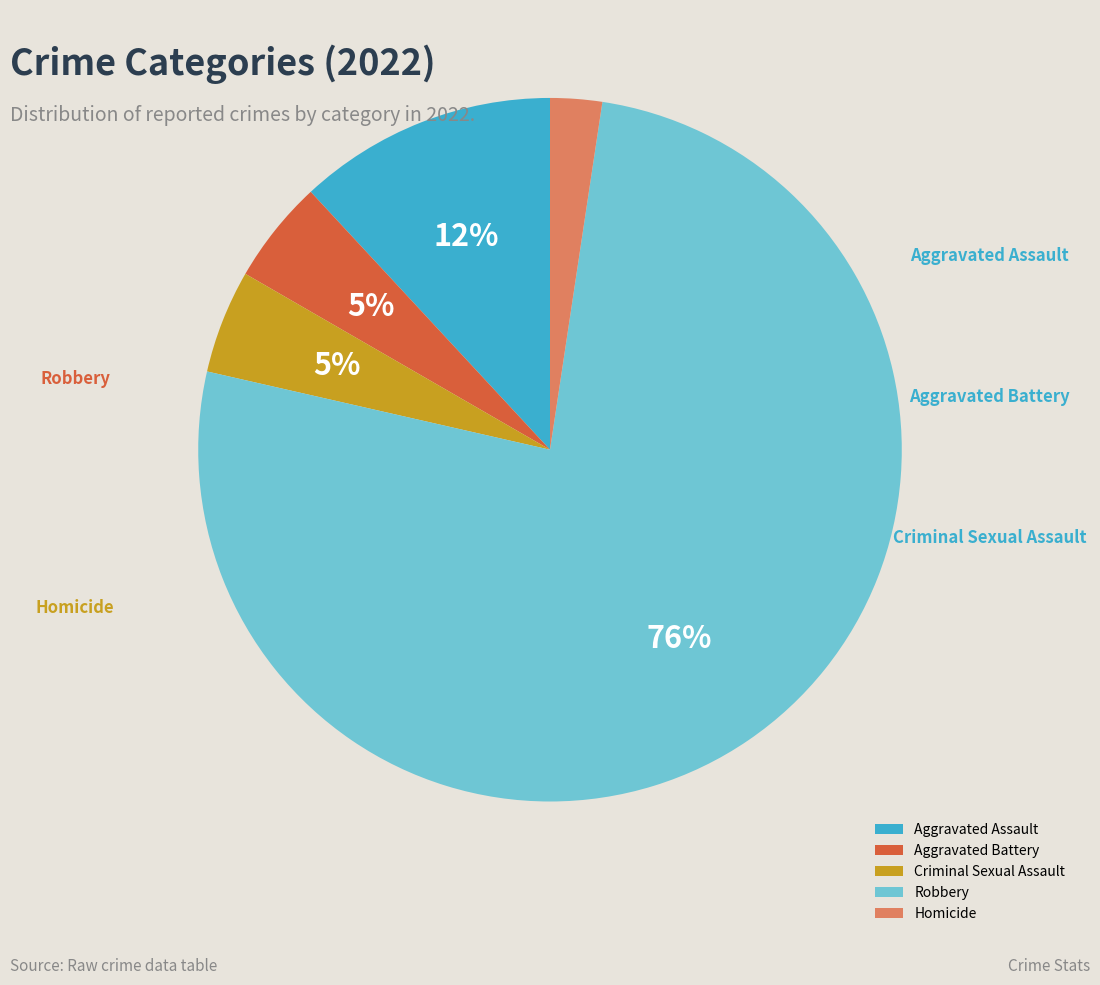

To the nearest percent, what portion does Aggravated Battery represent?

5%